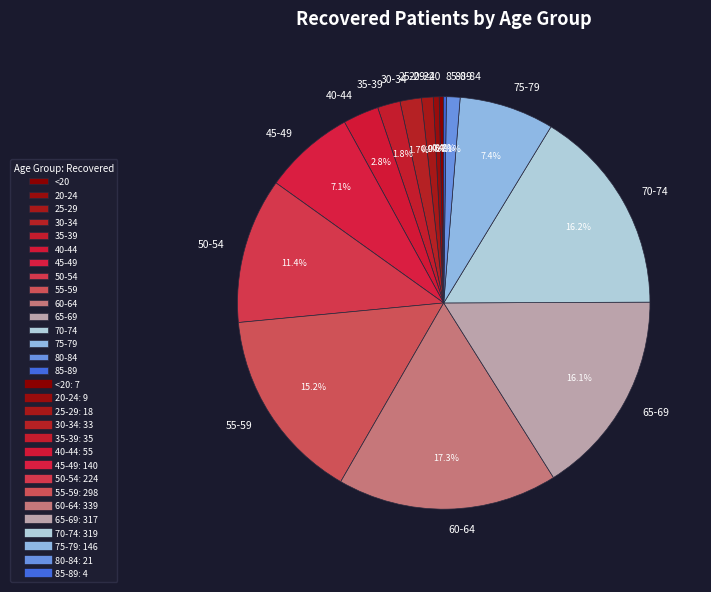

Which category has the biggest portion of the pie?

60-64